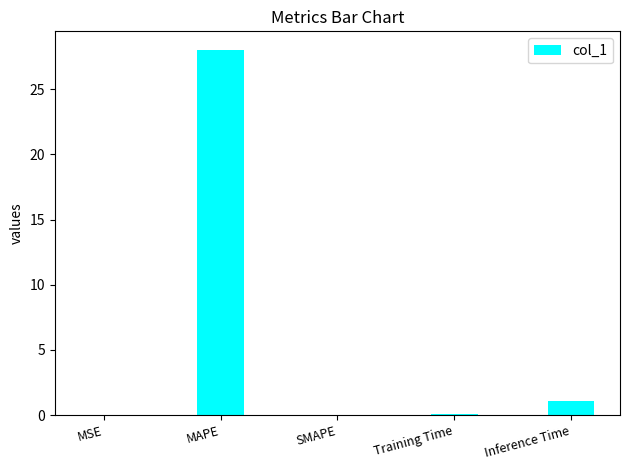

Is it true that the value at Inference Time is 1.1?

True